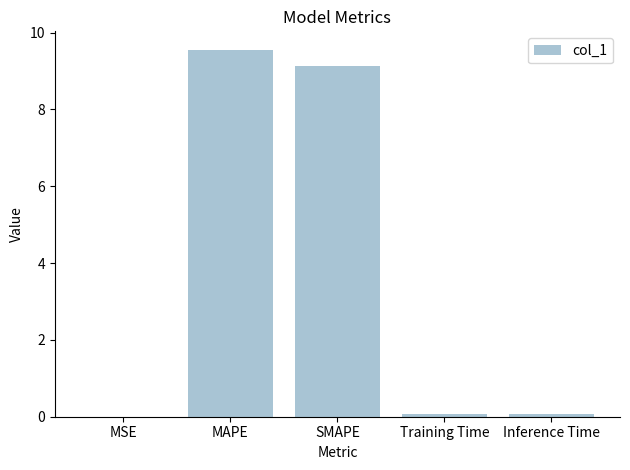

What is the change in value from MAPE to SMAPE?

-0.4